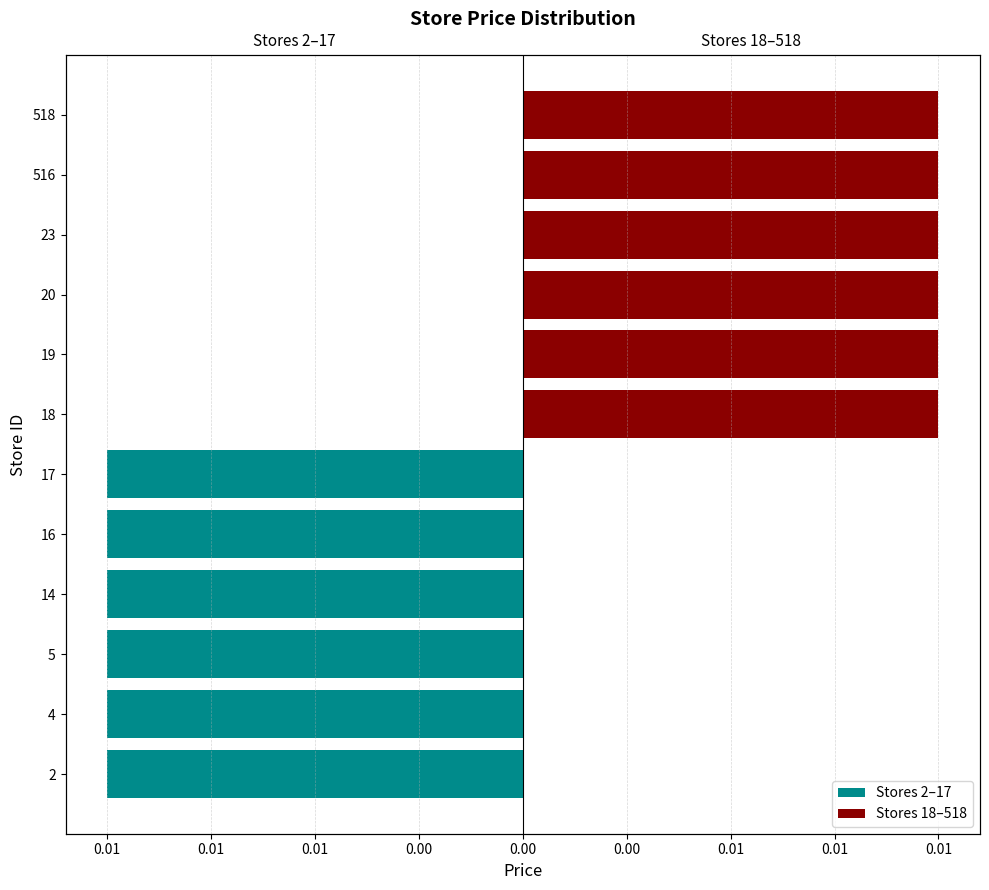

Which series has the widest spread of values?

Stores 2–17